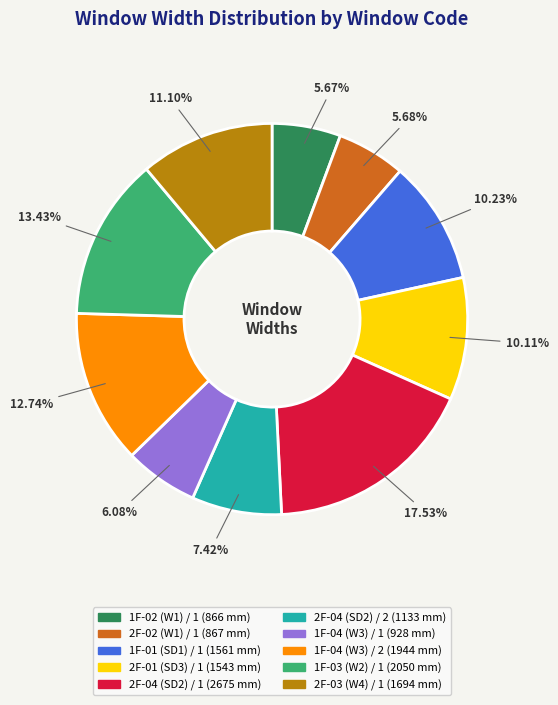

Which slice is the largest?

2F-04 (SD2) / 1